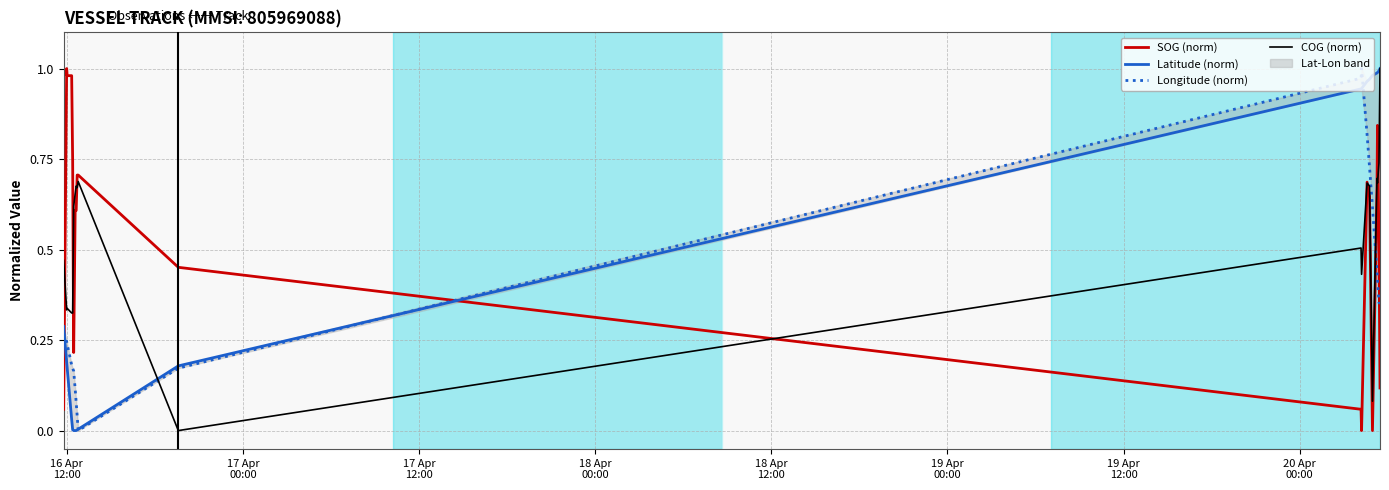

In COG (norm), how many points are higher than both neighbors (excluding endpoints)?

6